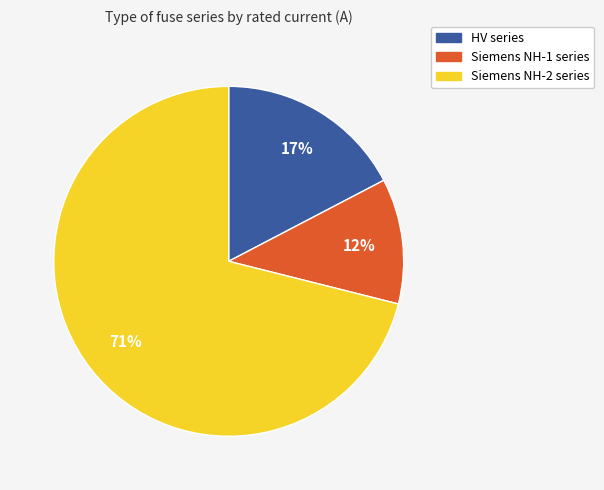

To the nearest percent, what is the difference between the largest and smallest slice percentages?

59%